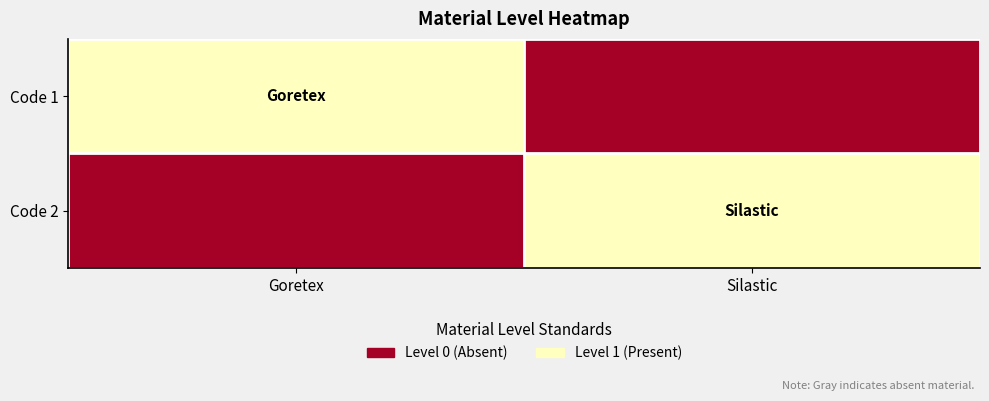

Reading left to right, extract all data points from this chart.

Code 1: Goretex=1	Silastic=0
Code 2: Goretex=0	Silastic=1